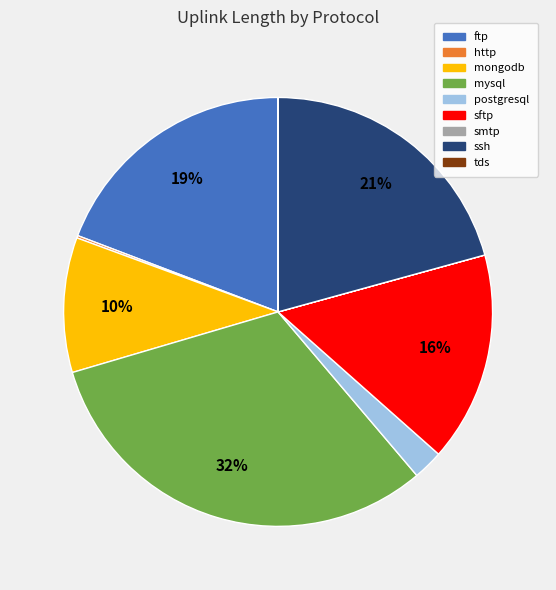

Which slice is the largest?

mysql